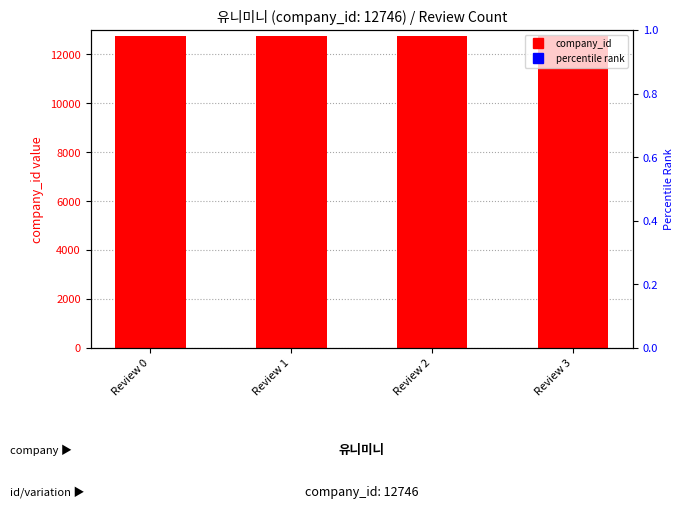

At how many categories does at least one series exceed 663?

4